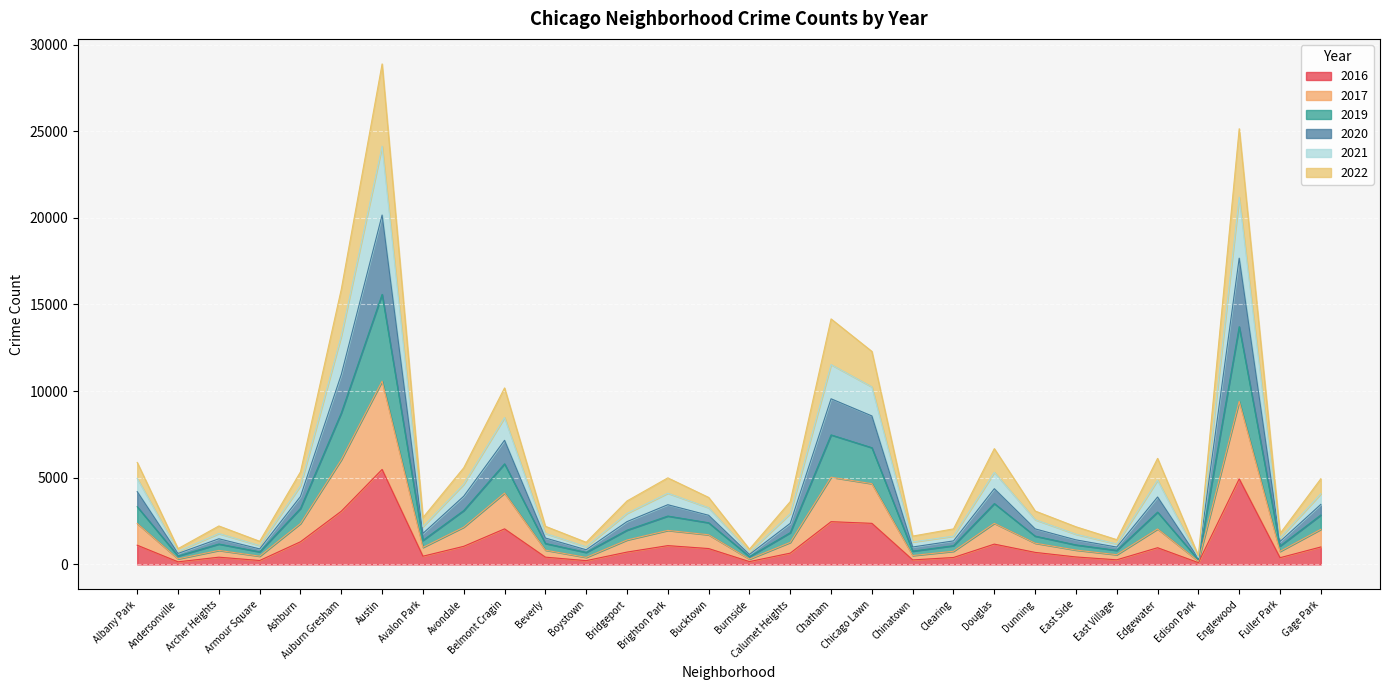

Count the number of categories in the chart.

30